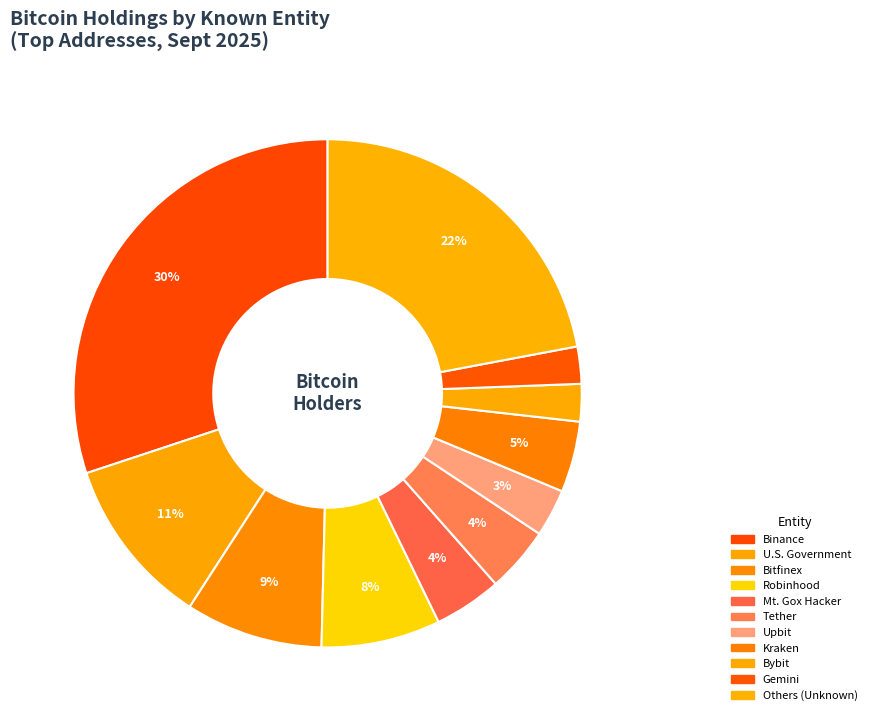

How many slices are in this pie chart?

11